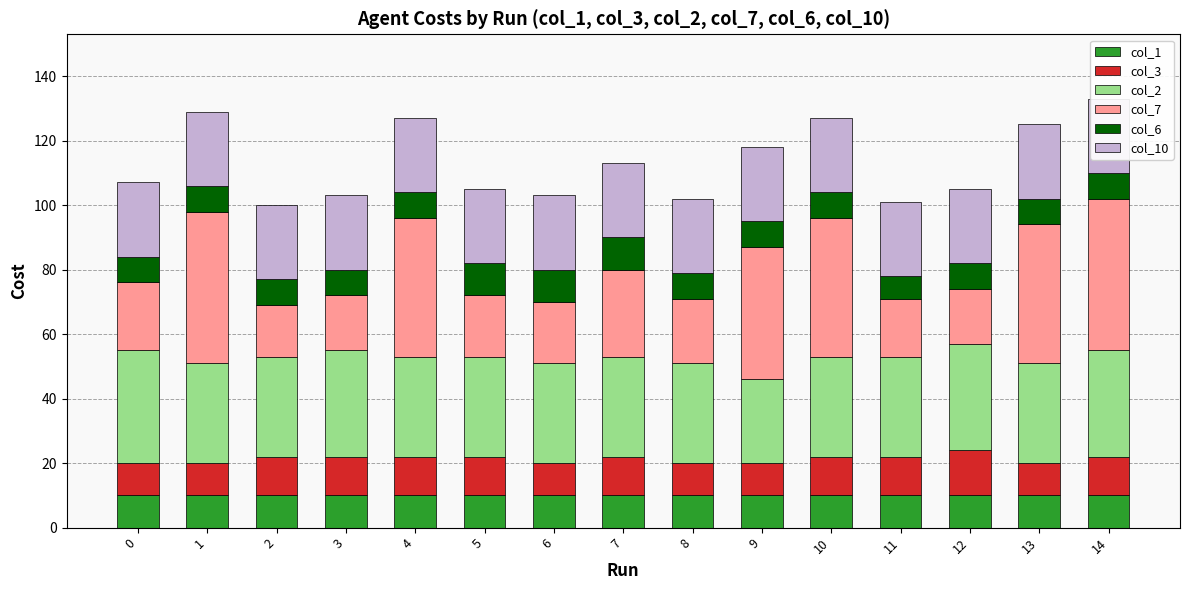

True or false: col_3 has a value of 6 at 10.

False